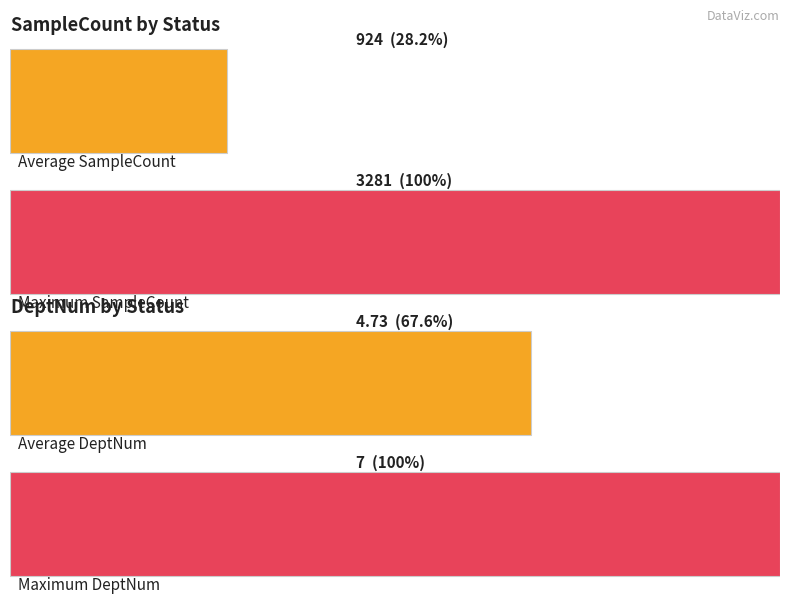

Is it true that DeptNum equals 5 at DONE?

False